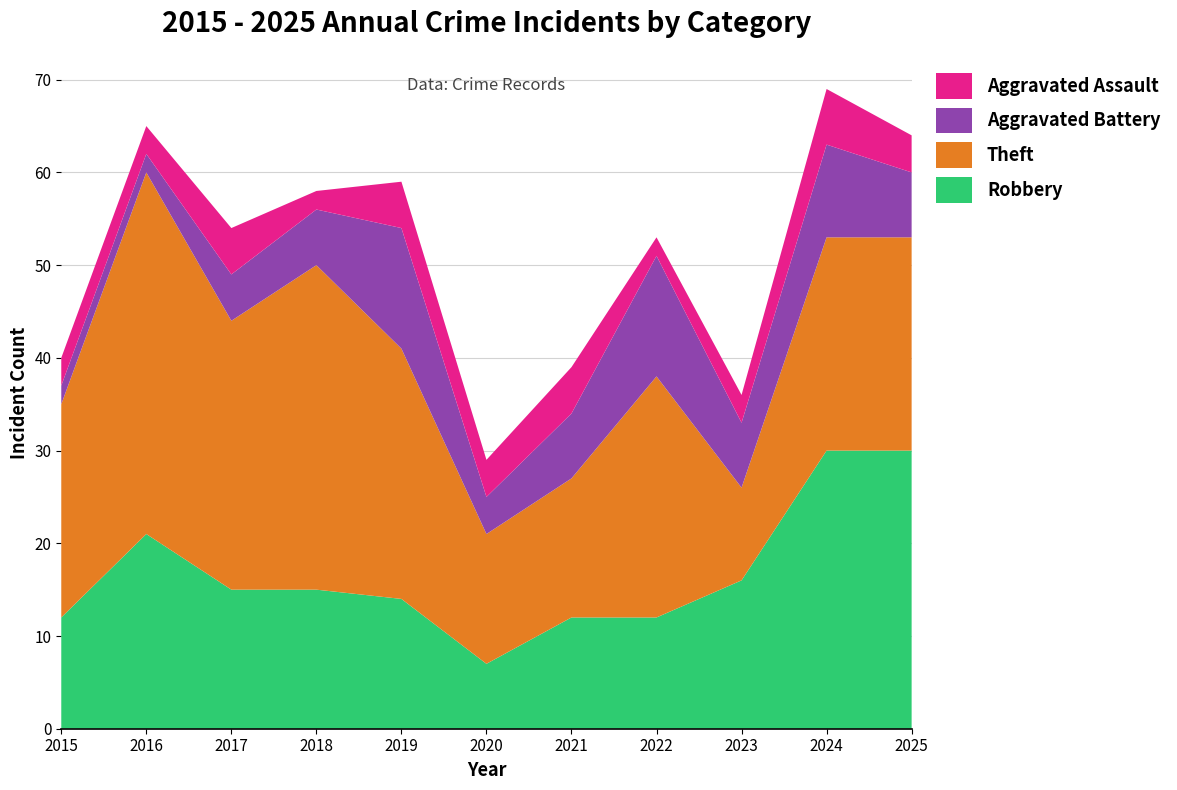

Reading left to right, extract all data points from this chart.

Robbery: 12	21	15	15	14	7	12	12	16	30	30
Theft: 23	39	29	35	27	14	15	26	10	23	23
Aggravated Battery: 2	2	5	6	13	4	7	13	7	10	7
Aggravated Assault: 3	3	5	2	5	4	5	2	3	6	4